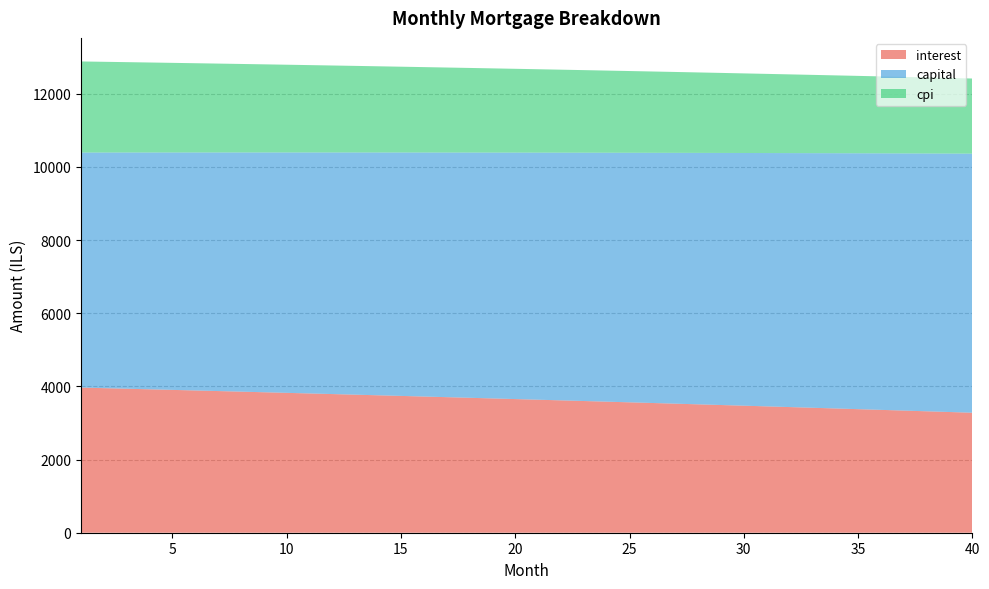

Reading right to left, extract all data points from this chart.

interest: 40=3280.6	39=3300.4	38=3320.0	37=3339.6	36=3359.0	35=3378.3	34=3397.5	33=3416.6	32=3435.6	31=3454.4	30=3473.1	29=3491.8	28=3510.3	27=3528.7	26=3546.9	25=3565.1	24=3583.1	23=3601.1	22=3618.9	21=3636.6	20=3654.2	19=3671.7	18=3689.1	17=3706.4	16=3723.5	15=3740.6	14=3757.6	13=3774.4	12=3791.1	11=3807.8	10=3824.3	9=3840.7	8=3857.0	7=3873.2	6=3889.3	5=3905.3	4=3921.2	3=3937.0	2=3952.6	1=3968.2
capital: 40=7083.5	39=7065.9	38=7048.3	37=7030.7	36=7013.2	35=6995.7	34=6978.2	33=6960.8	32=6943.5	31=6926.1	30=6908.9	29=6891.6	28=6874.5	27=6857.3	26=6840.2	25=6823.2	24=6806.1	23=6789.2	22=6772.2	21=6755.3	20=6738.5	19=6721.7	18=6704.9	17=6688.2	16=6671.5	15=6654.9	14=6638.3	13=6621.7	12=6605.2	11=6588.8	10=6572.3	9=6555.9	8=6539.6	7=6523.3	6=6507.0	5=6490.8	4=6474.6	3=6458.5	2=6442.3	1=6426.3
cpi: 40=2054.2	39=2066.8	38=2079.2	37=2091.6	36=2103.9	35=2116.2	34=2128.4	33=2140.5	32=2152.5	31=2164.4	30=2176.3	29=2188.1	28=2199.8	27=2211.5	26=2223.1	25=2234.6	24=2246.0	23=2257.4	22=2268.7	21=2279.9	20=2291.1	19=2302.2	18=2313.2	17=2324.2	16=2335.0	15=2345.9	14=2356.6	13=2367.3	12=2377.9	11=2388.4	10=2398.9	9=2409.3	8=2419.6	7=2429.9	6=2440.1	5=2450.3	4=2460.3	3=2470.4	2=2480.3	1=2490.2